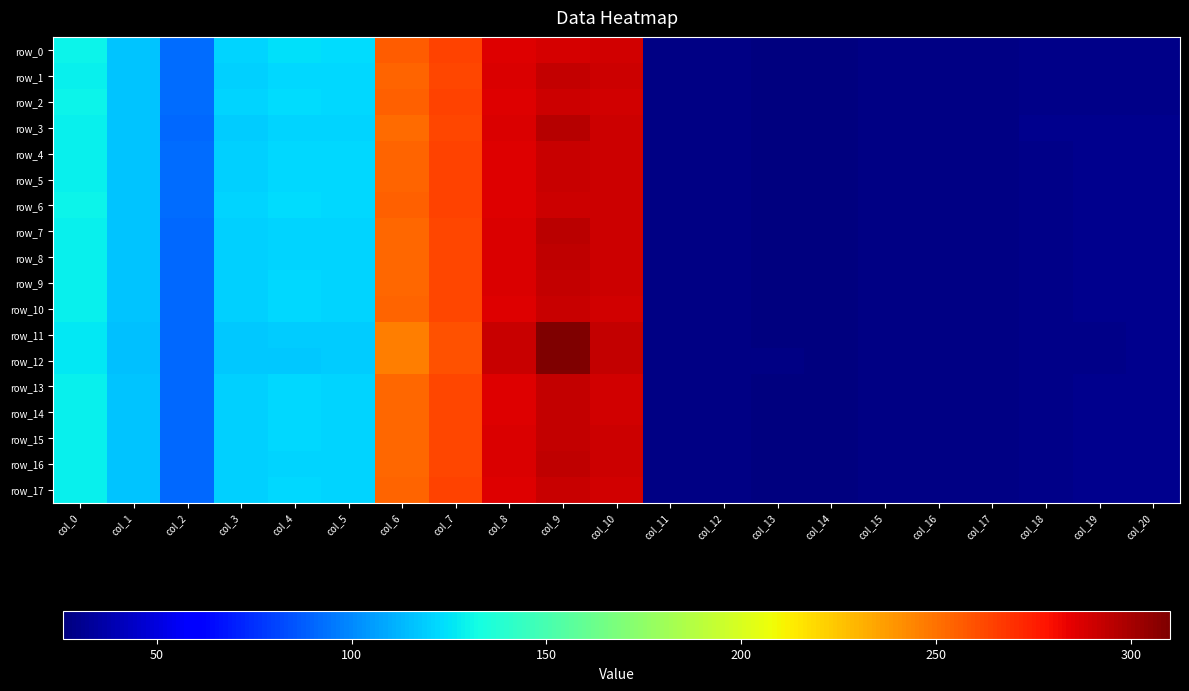

How many data points in row_16 are above 91?

11